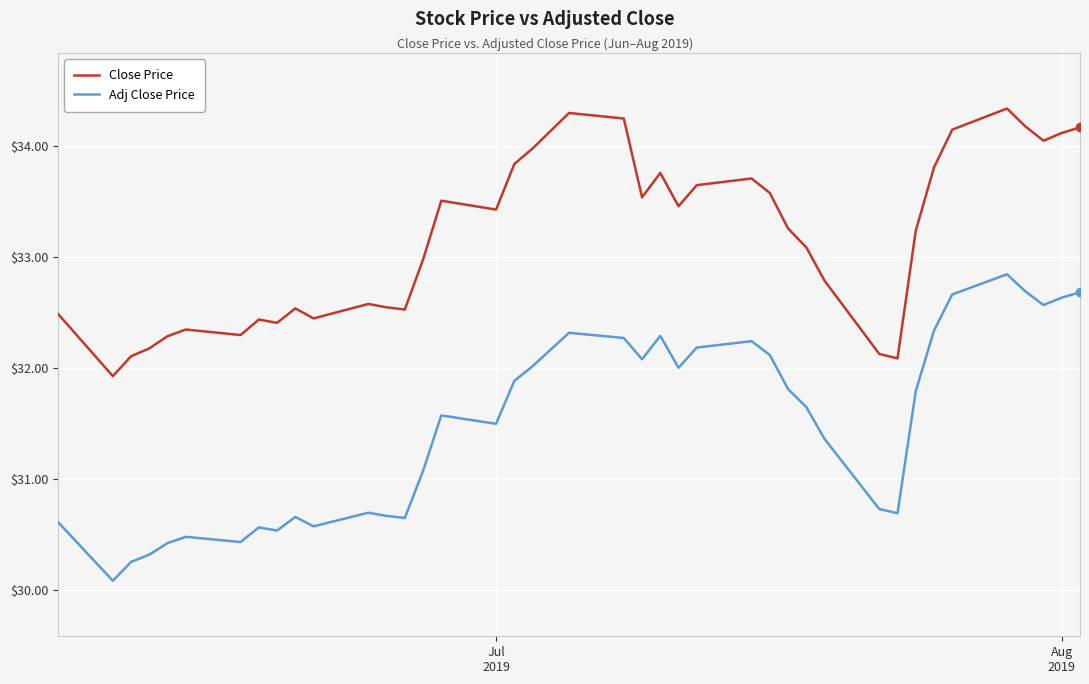

Which series has the largest total across all categories?

Close Price